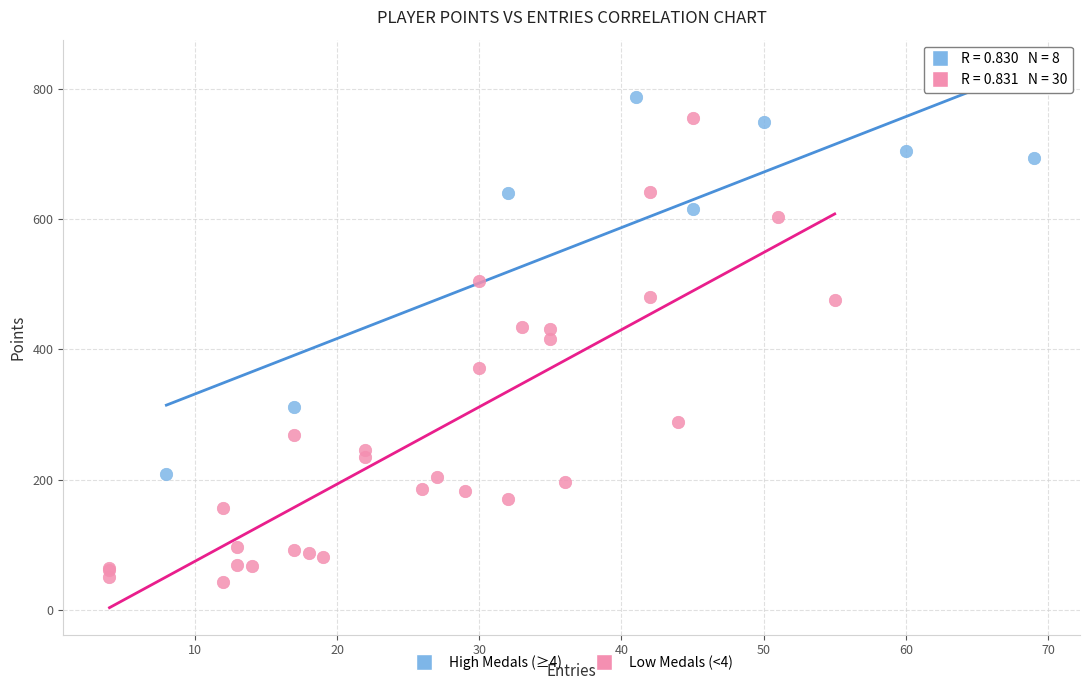

Which series reaches the minimum Y coordinate?

Low Medals (<4)